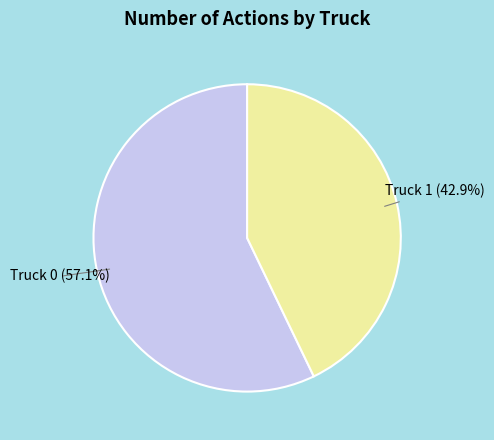

Rank the categories by value from highest to lowest.

Truck 0, Truck 1